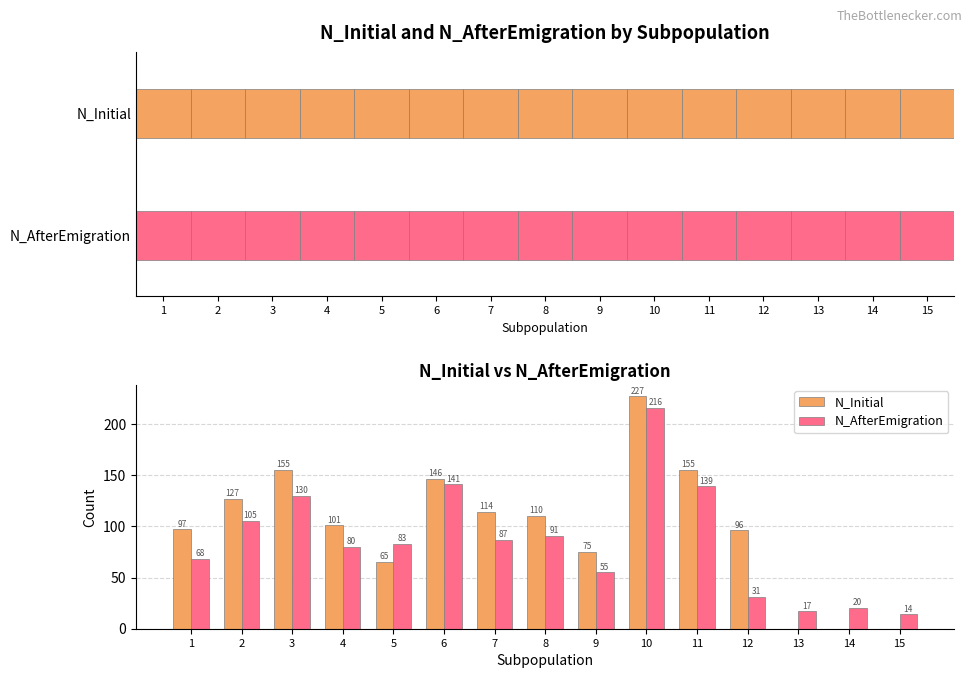

At 6, list the series in order from largest to smallest.

N_Initial, N_AfterEmigration